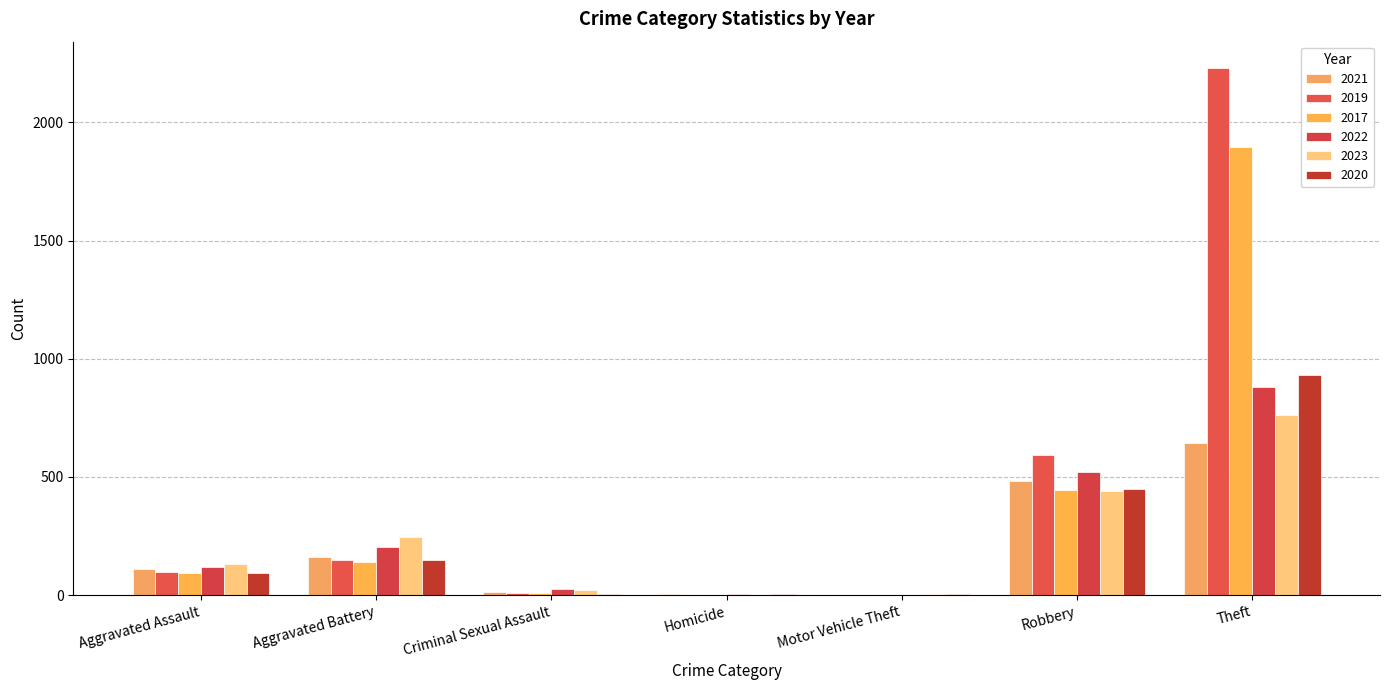

Count the number of data series in this chart.

6